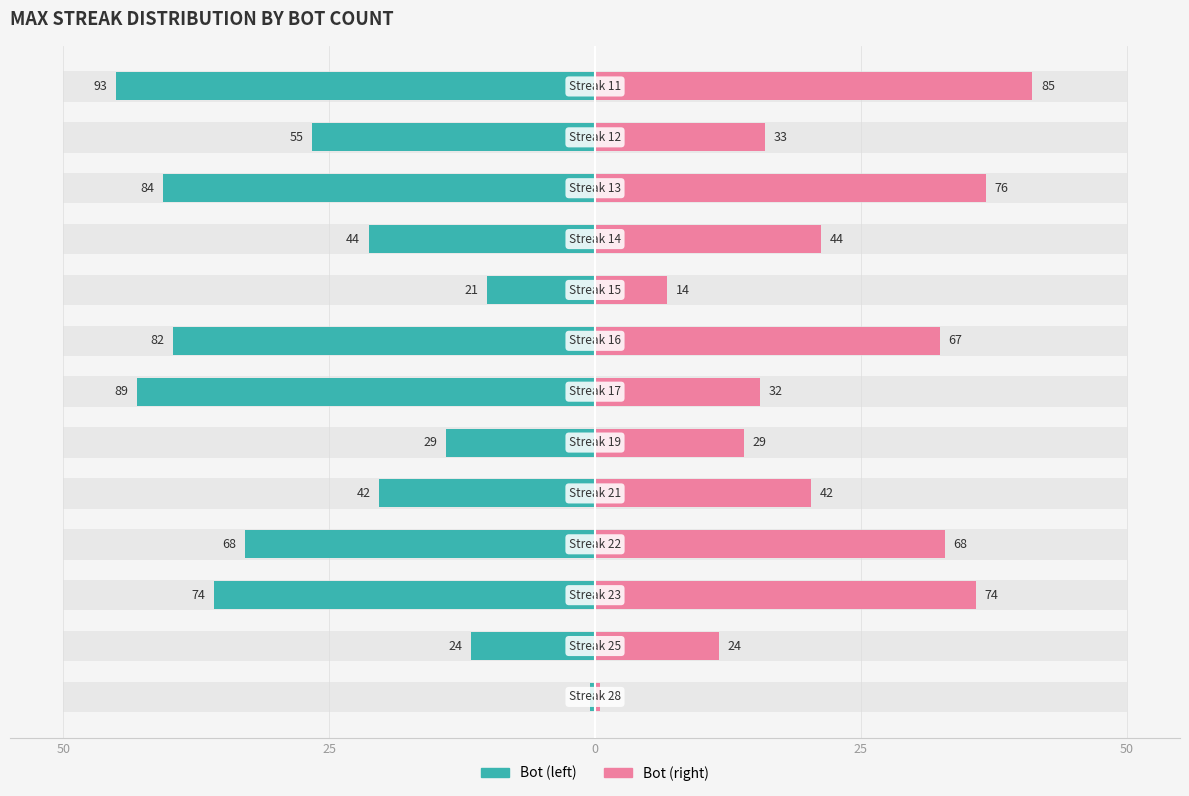

Reading left to right, list all the values displayed in this chart.

Bot (left): -0.5	-11.6	-35.8	-32.9	-20.3	-14.0	-43.1	-39.7	-10.2	-21.3	-40.6	-26.6	-45.0
Bot (right): 0.5	11.6	35.8	32.9	20.3	14.0	15.5	32.4	6.8	21.3	36.8	16.0	41.1